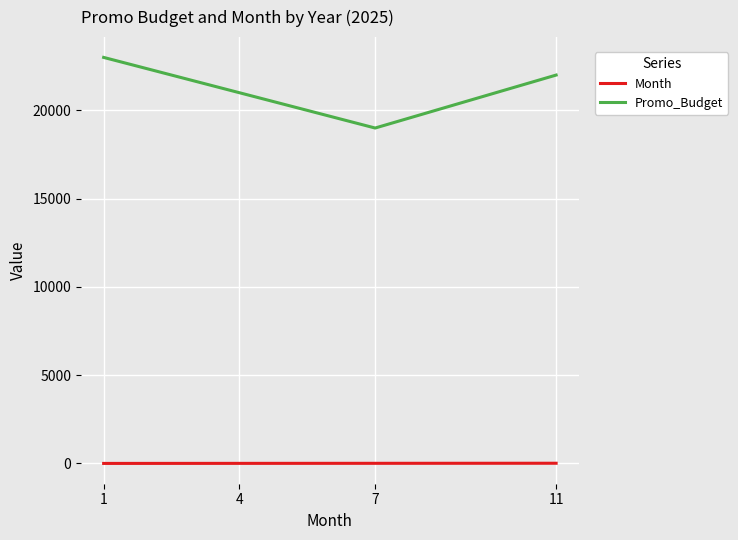

The value of Promo_Budget at 4 is 21000. True or false?

True